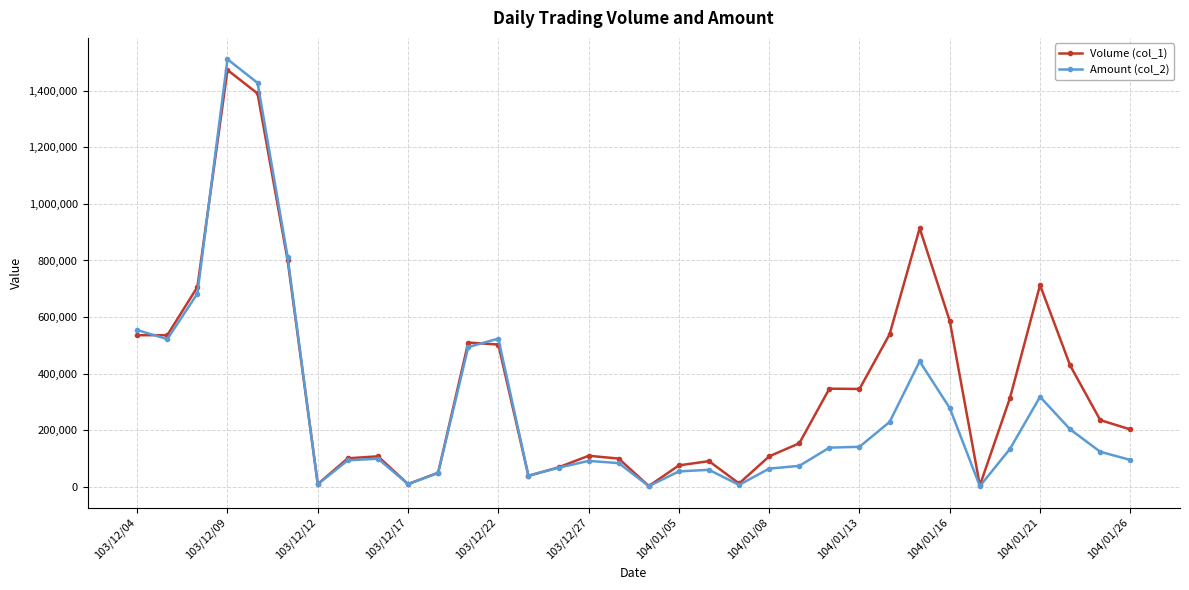

List the series in order of their peak value, highest first.

Amount (col_2), Volume (col_1)